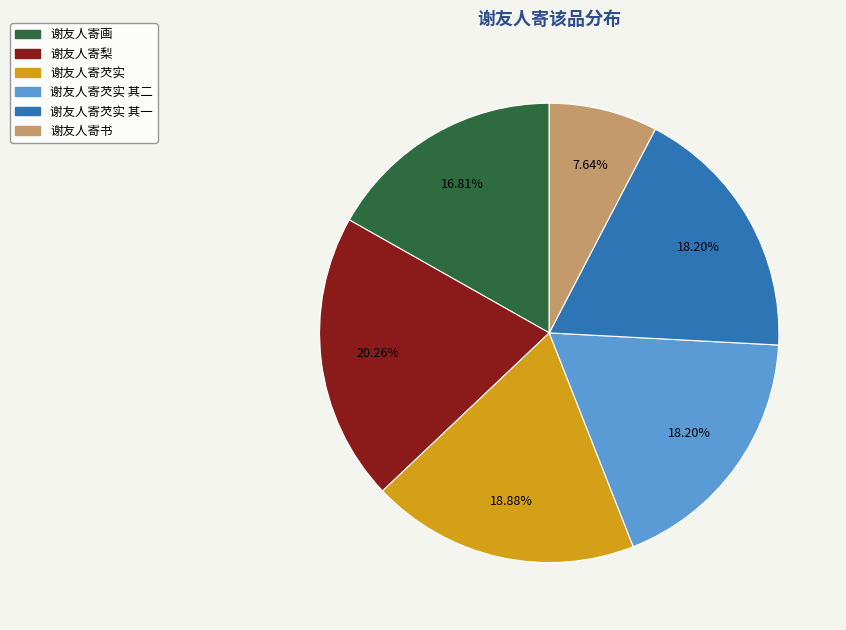

Is there any slice that represents more than half of the pie?

No